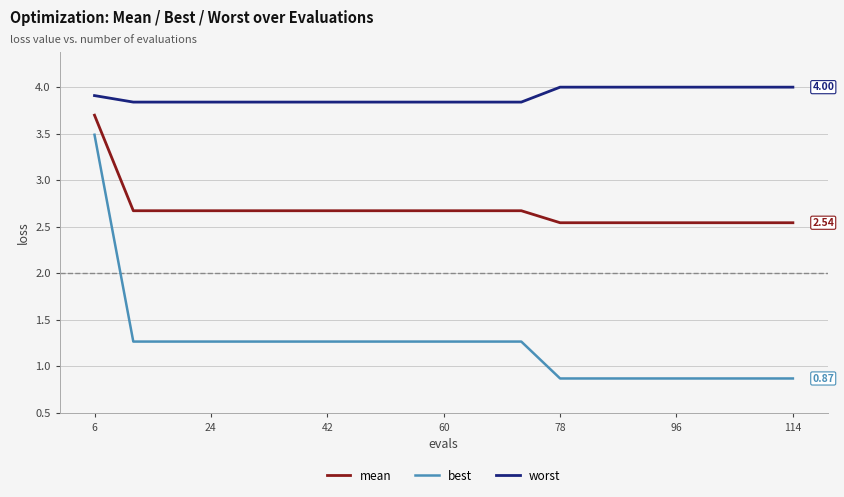

Which series has the largest range (max minus min)?

best